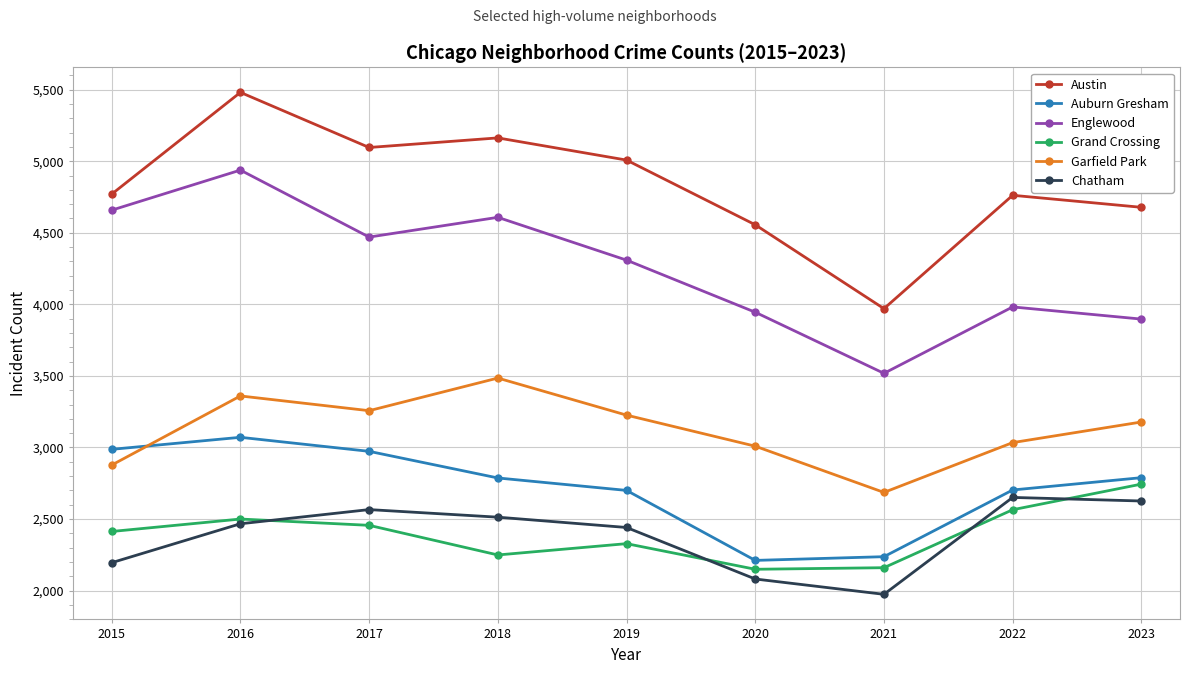

How many lines are shown in the chart?

6